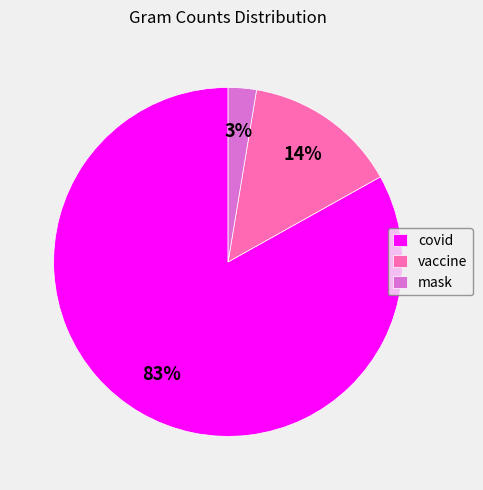

Do vaccine and mask together represent more than half of the pie?

No